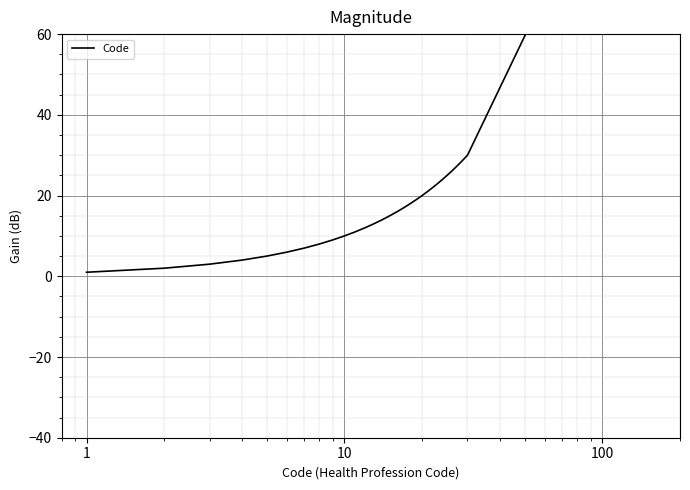

What is the difference between the maximum and minimum values?

98